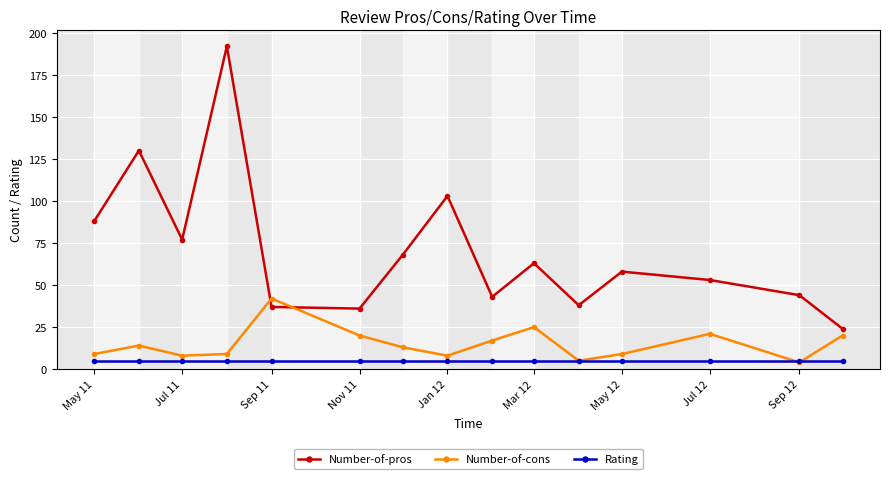

What is the average value of the Number-of-pros series?

70